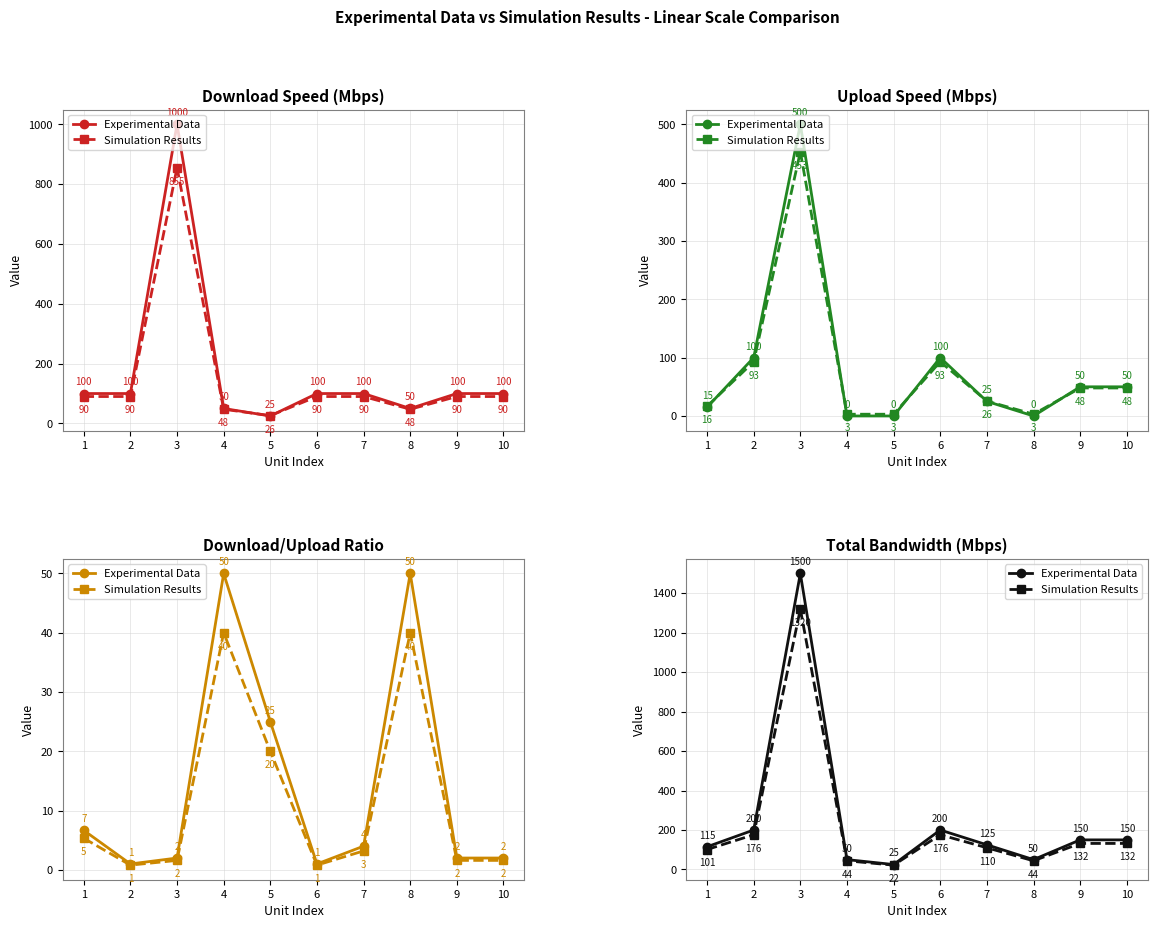

Rank the series by their maximum value, from highest to lowest.

Experimental Data, Simulation Results